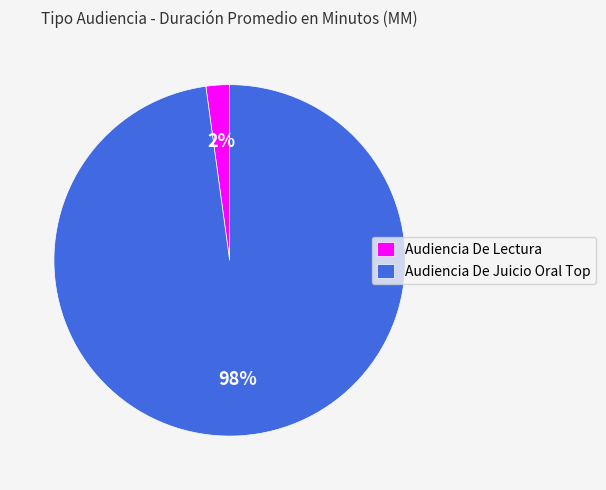

To the nearest percent, what portion does Audiencia De Lectura represent?

2%